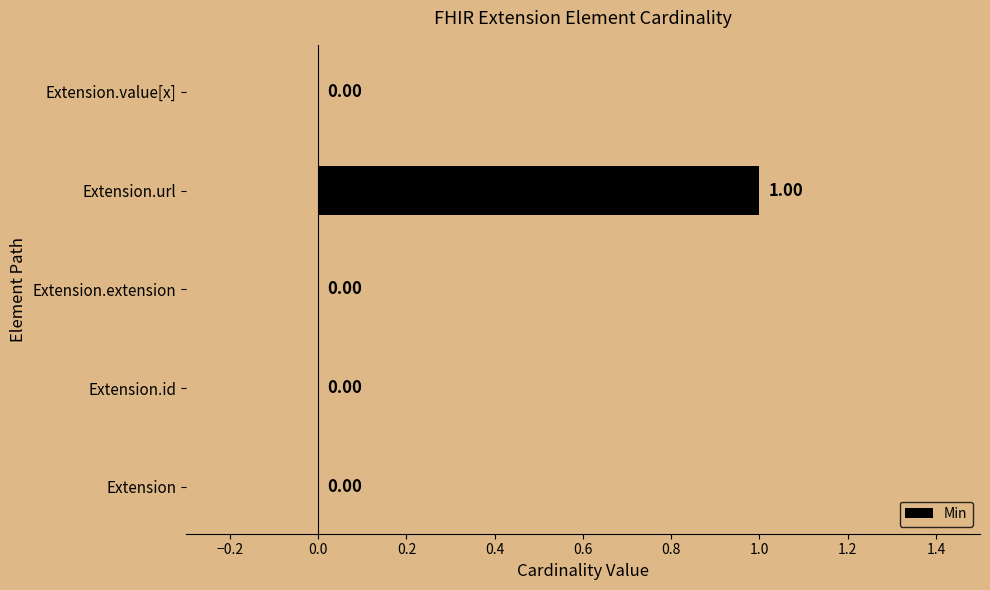

At which category does the chart reach its peak across all series?

Extension.url